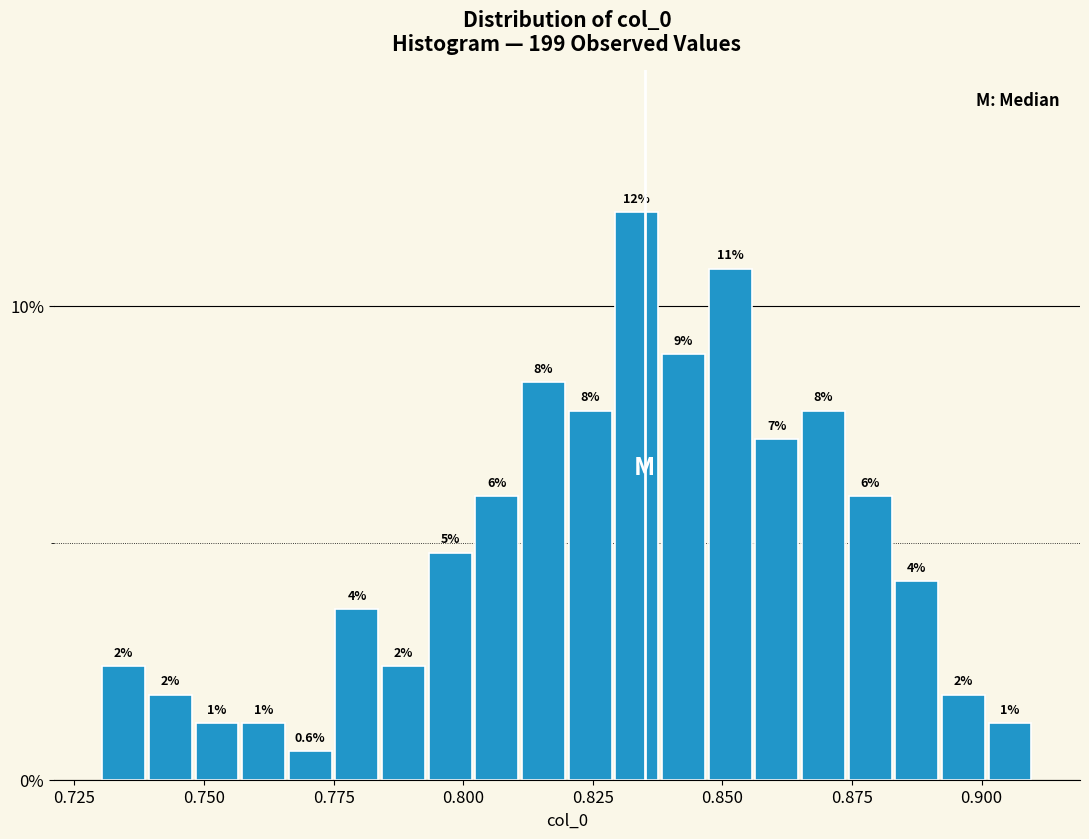

Read against the x-axis, roughly where is the centre of the tallest bar?

0.835